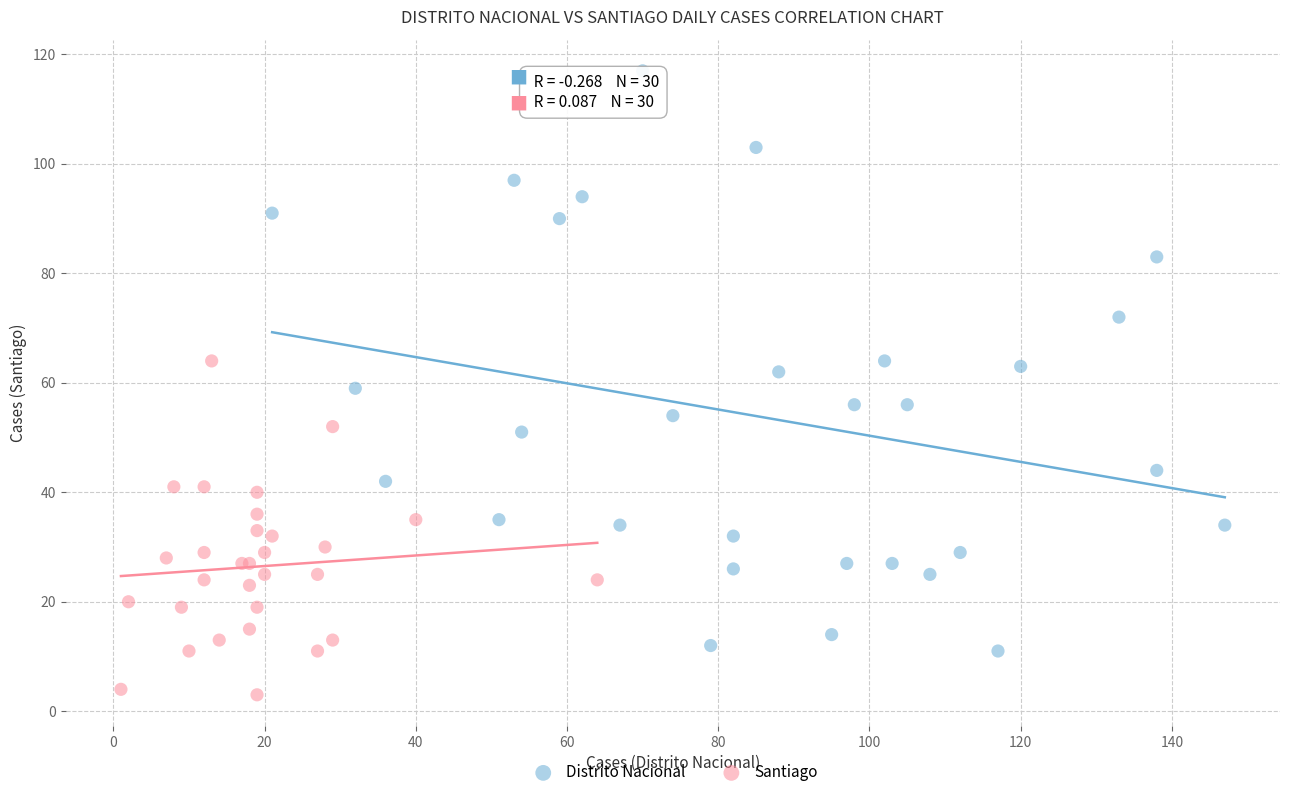

Which series contains the lowest Y value?

Santiago